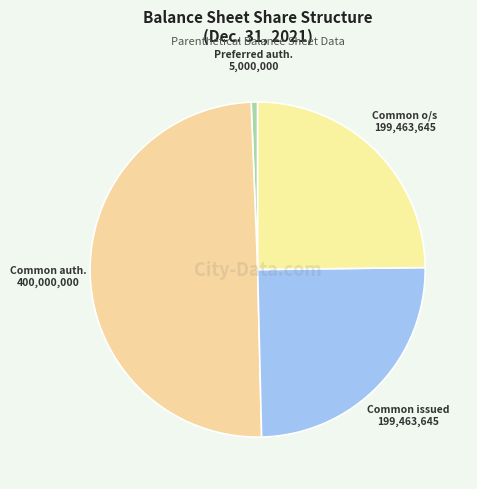

Do Common o/s 199,463,645 and Preferred auth. 5,000,000 together represent more than half of the pie?

No